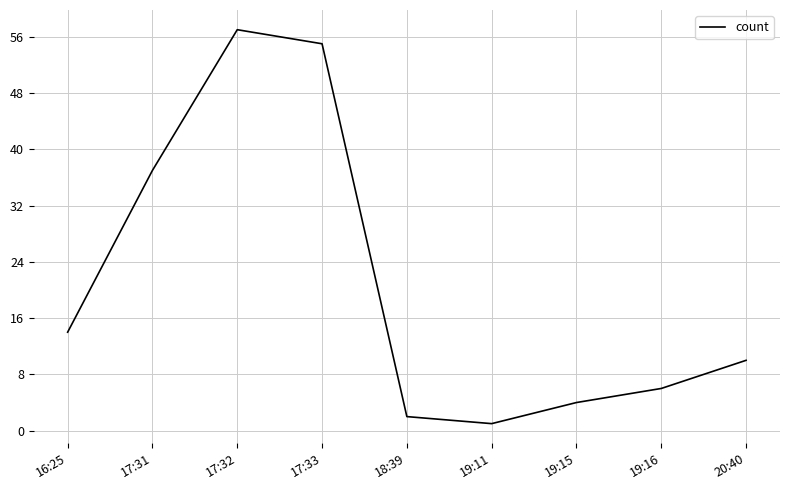

Between 17:32 and 17:33, which is larger?

17:32